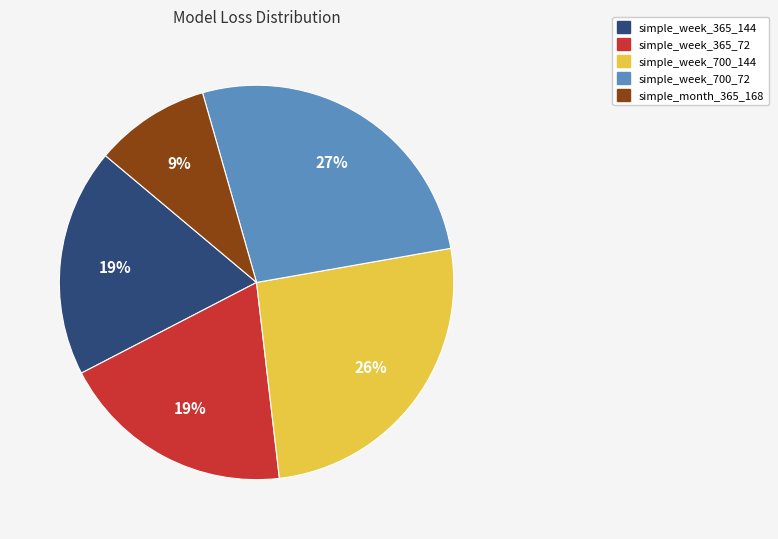

To the nearest percent, what is the combined percentage of simple_week_365_144 and simple_week_365_72?

38%